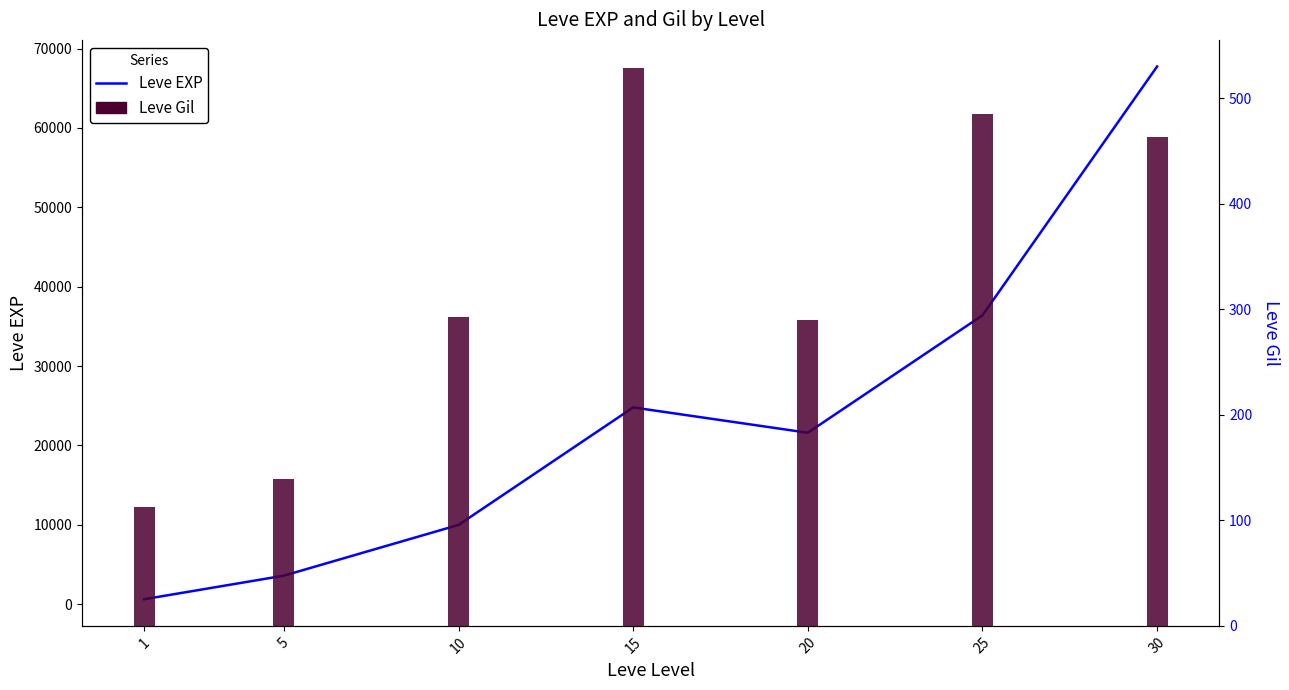

Reading right to left, what are all the values shown in this chart?

Leve EXP: 30=67730	25=36390	20=21600	15=24790	10=9990	5=3600	1=630
Leve Gil: 30=463	25=485	20=290	15=529	10=293	5=139	1=113